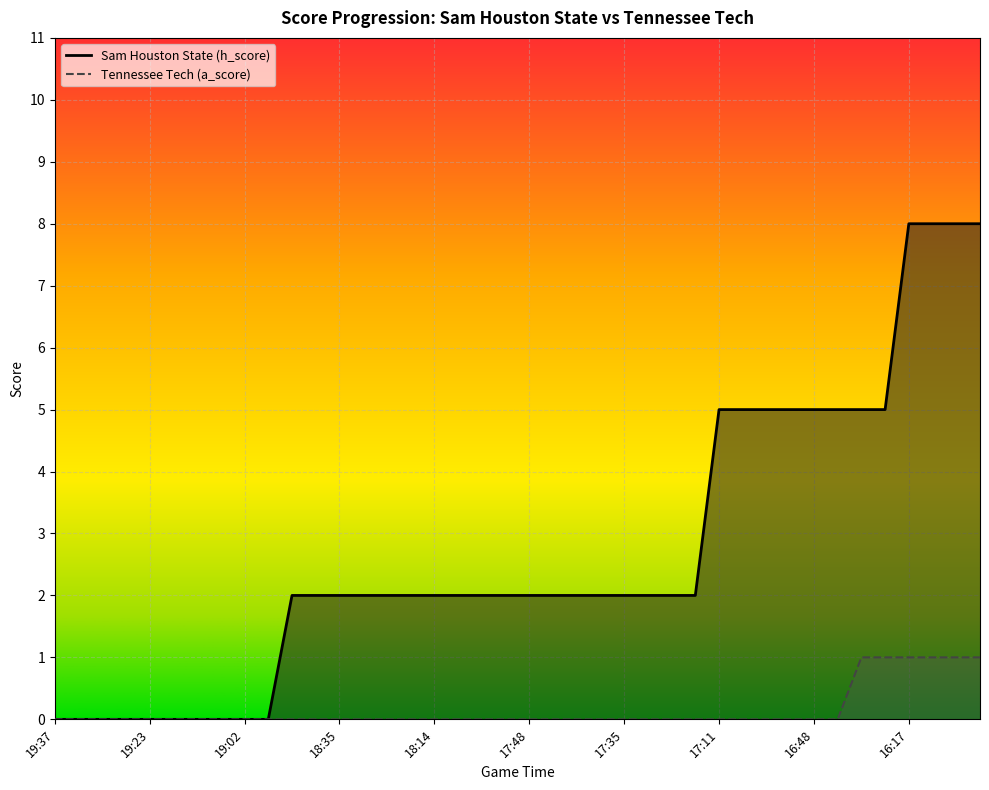

How many Sam Houston State (h_score) values are between 2 and 5?

26